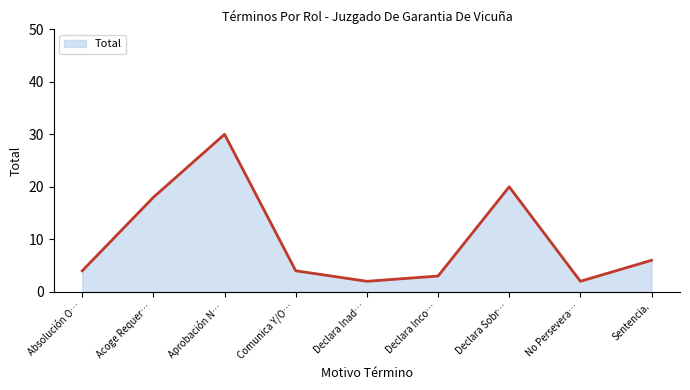

What is the difference between the maximum and second lowest values?

28